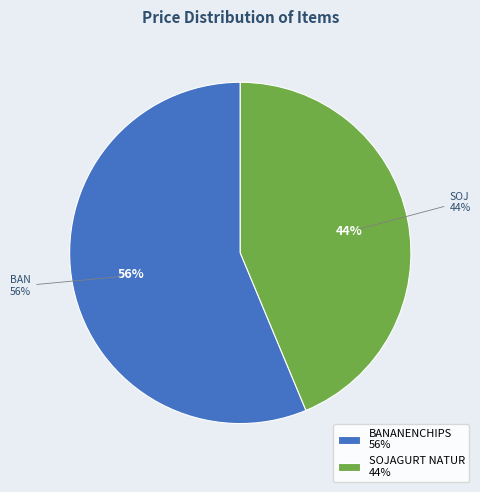

Which category has the biggest portion of the pie?

BANANENCHIPS